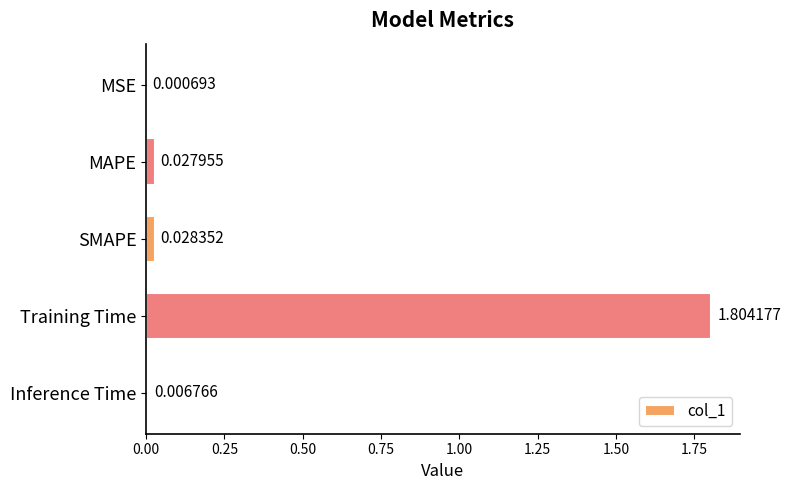

What is the change in value from SMAPE to Training Time?

+1.8